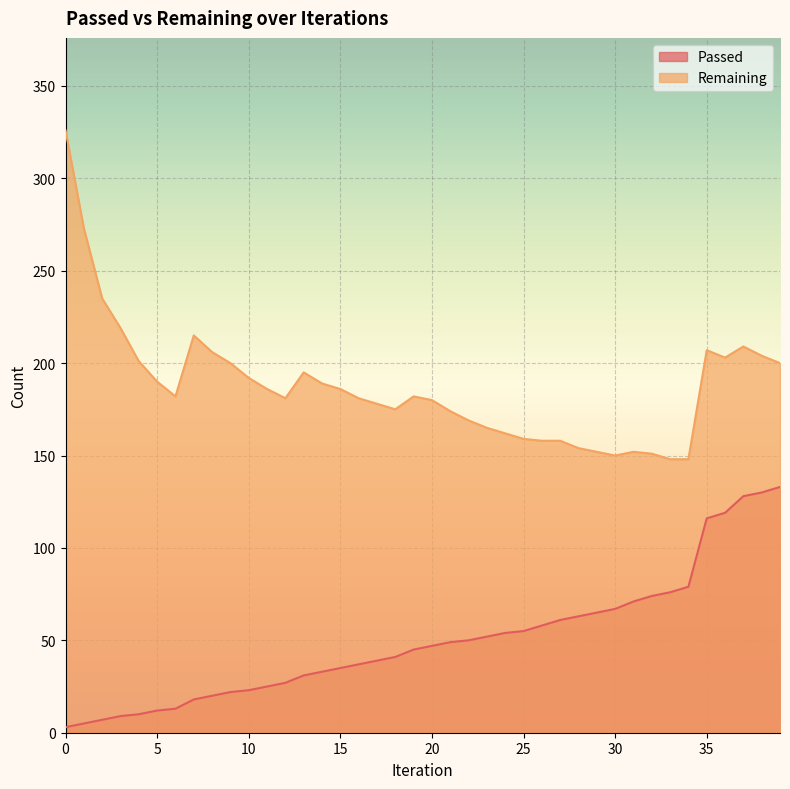

What is the value of the Remaining point at the 25th from the left?

162